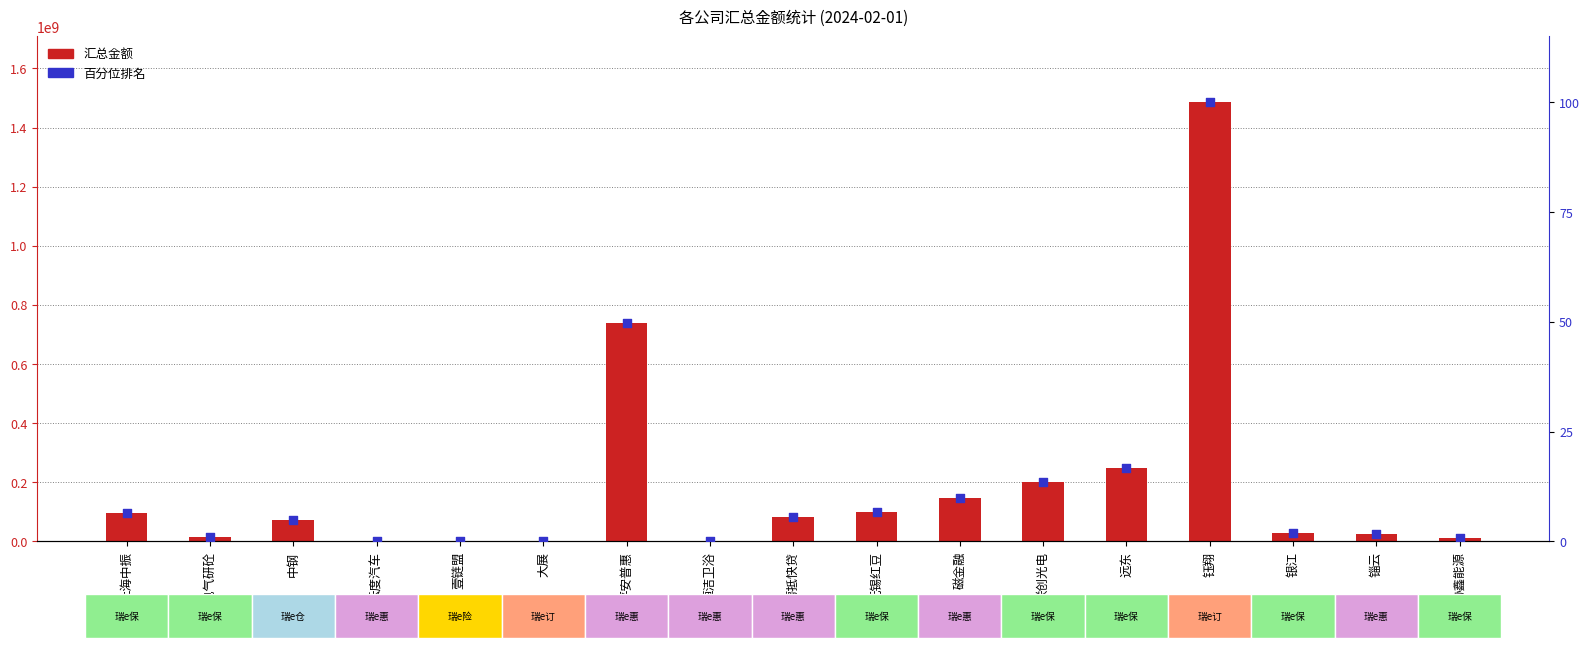

Which series contains the lowest Y value?

汇总金额